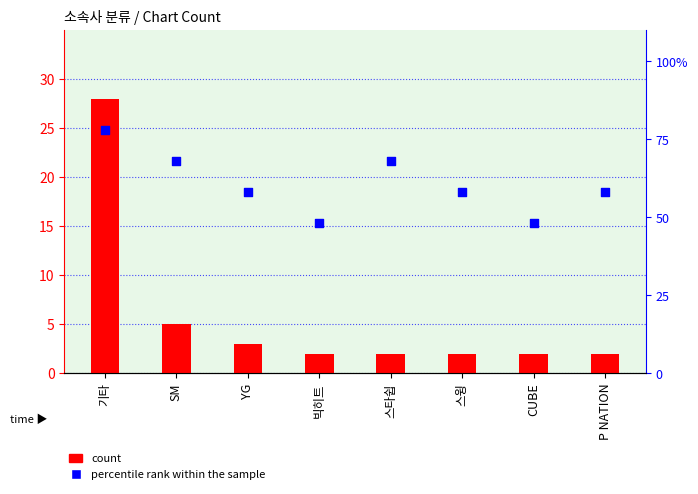

Which series has the largest Y range (max minus min)?

percentile rank within the sample